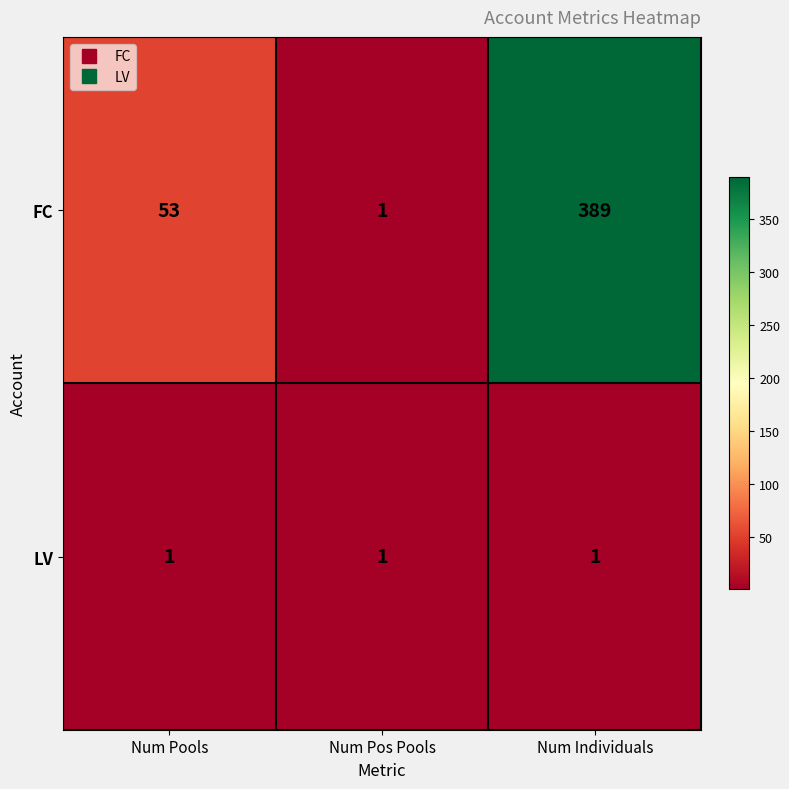

Which series has the largest range (max minus min)?

FC